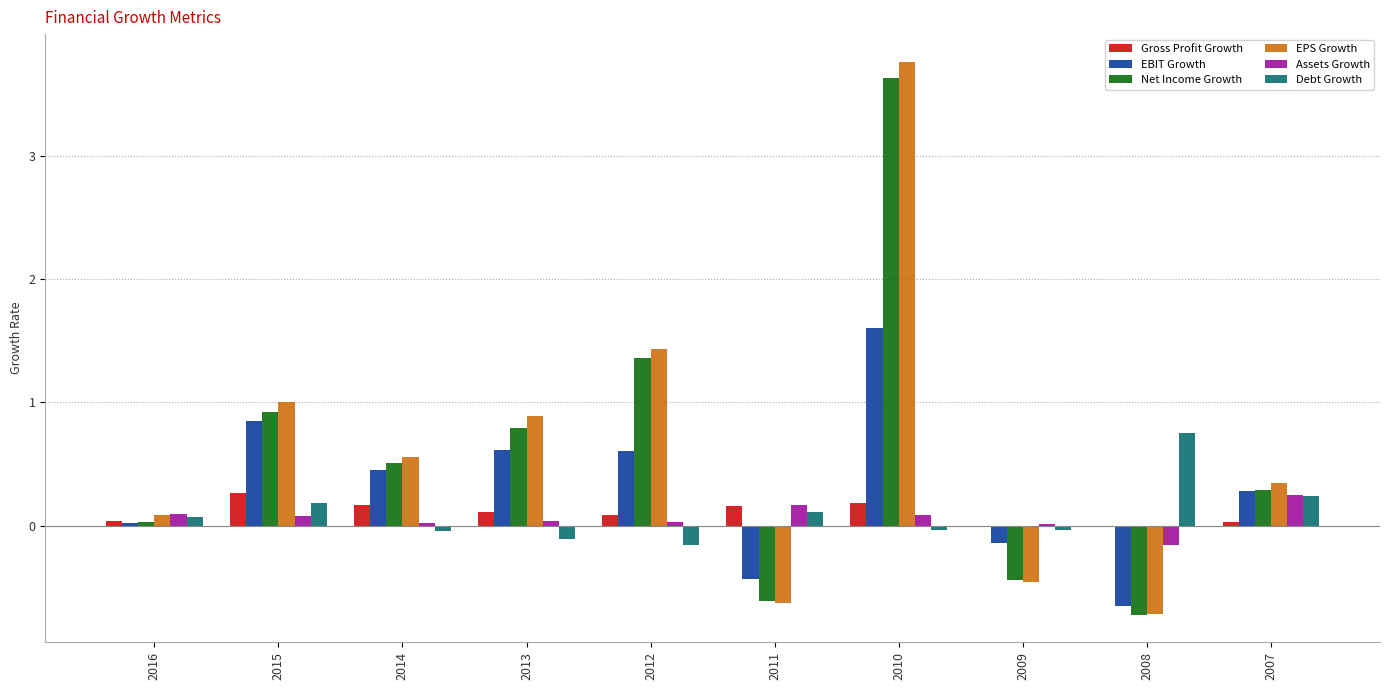

At which category is the sum across all series the highest?

2010